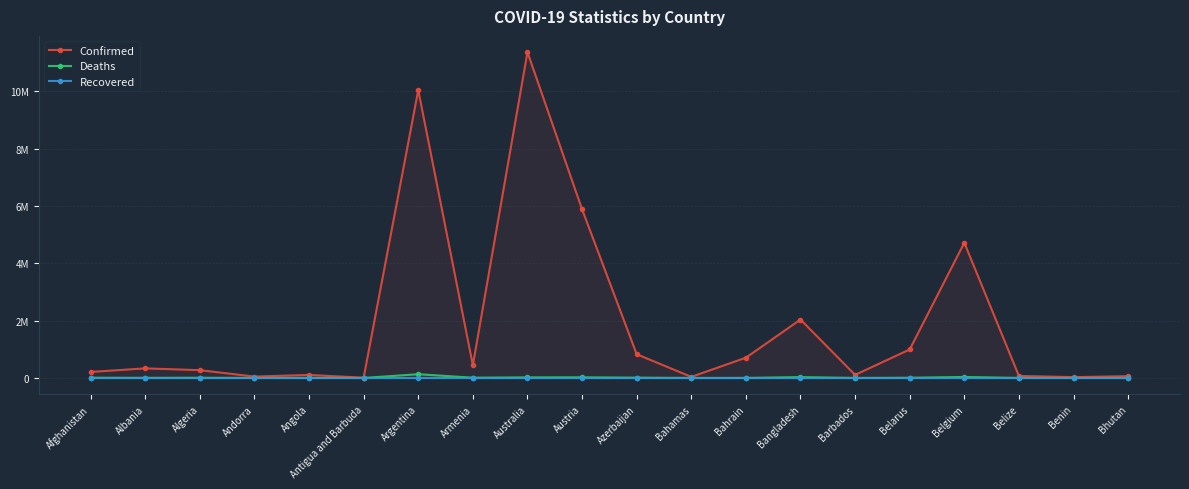

What is the difference between the Confirmed values at Austria and Andorra?

5836825